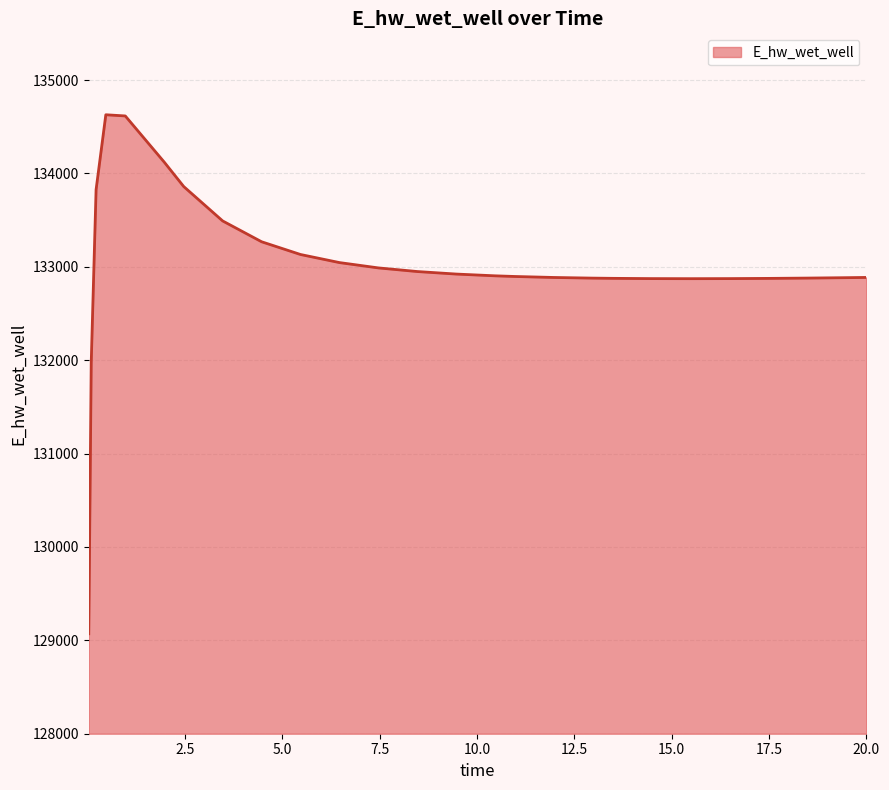

What is the maximum value shown in the chart?

134628.1